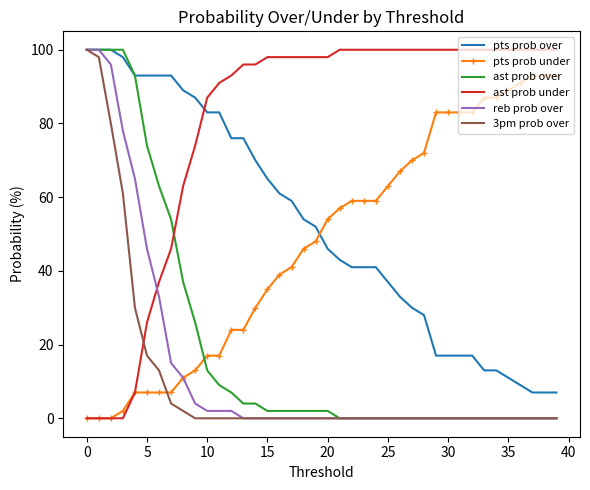

What is the highest value of the reb prob over series?

100